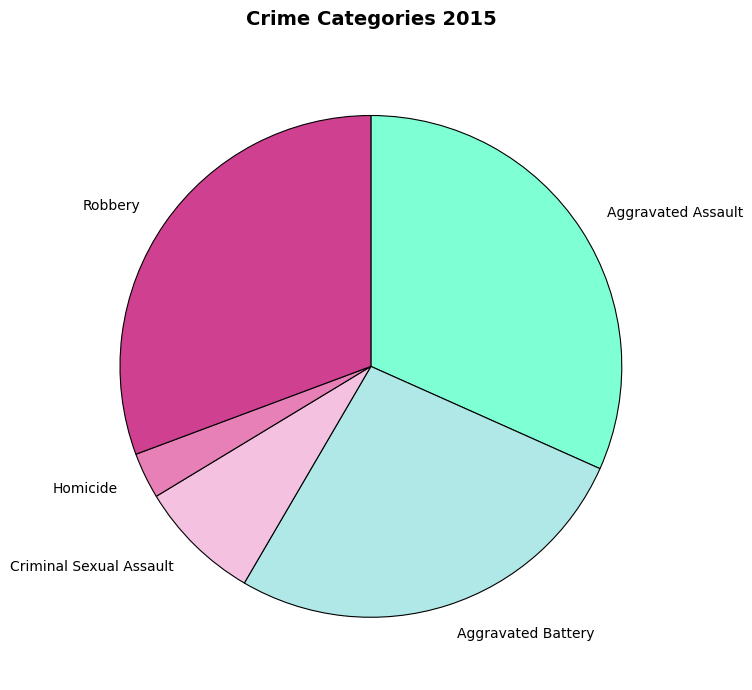

Is the sum of Aggravated Assault and Robbery greater than half?

Yes